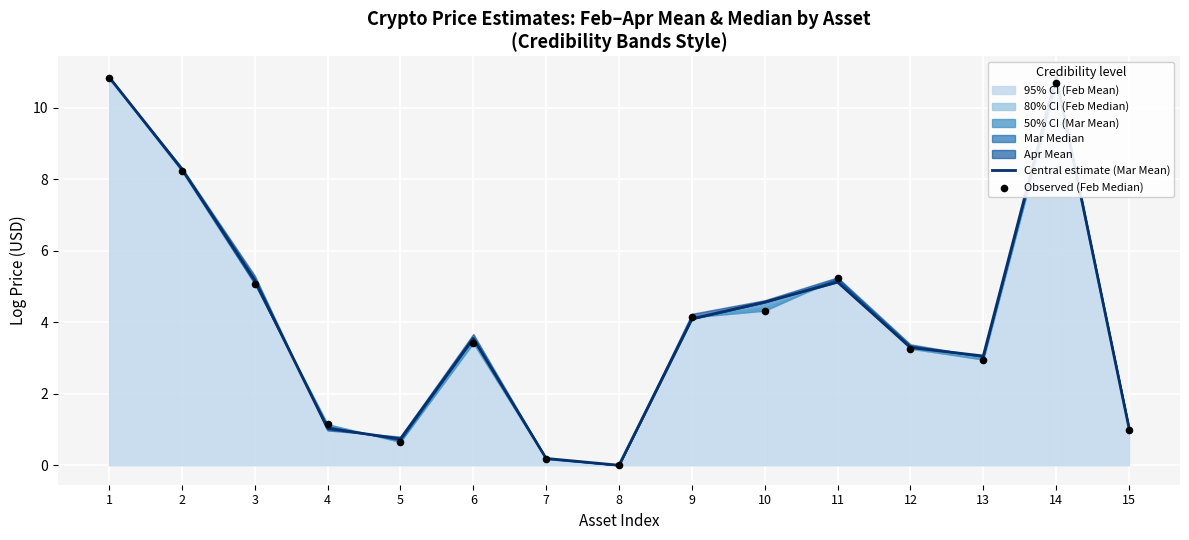

At how many categories does at least one series exceed 5?

5